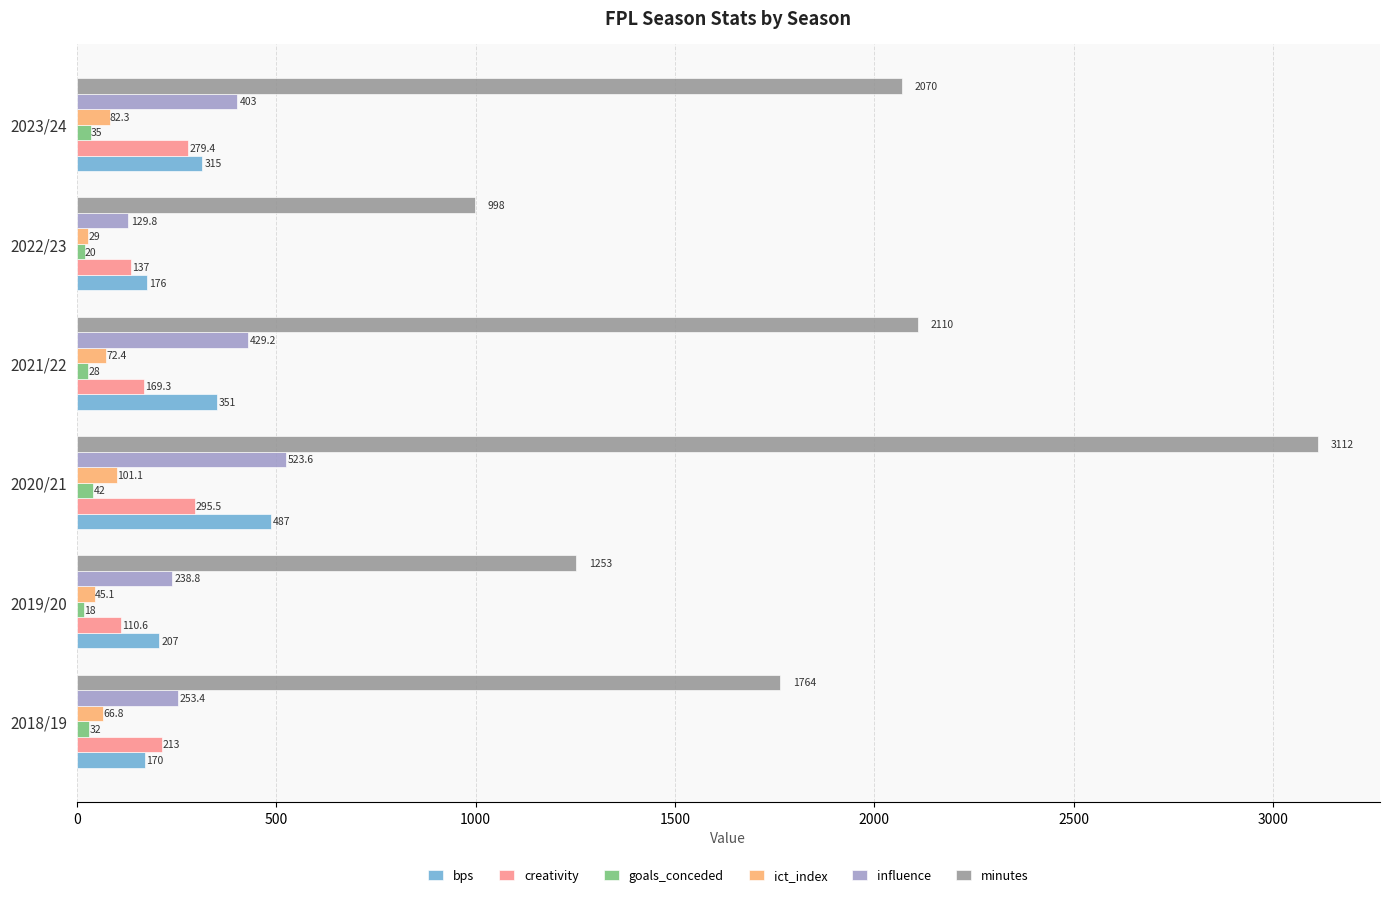

What are all the series names shown in the legend?

bps, creativity, goals_conceded, ict_index, influence, minutes